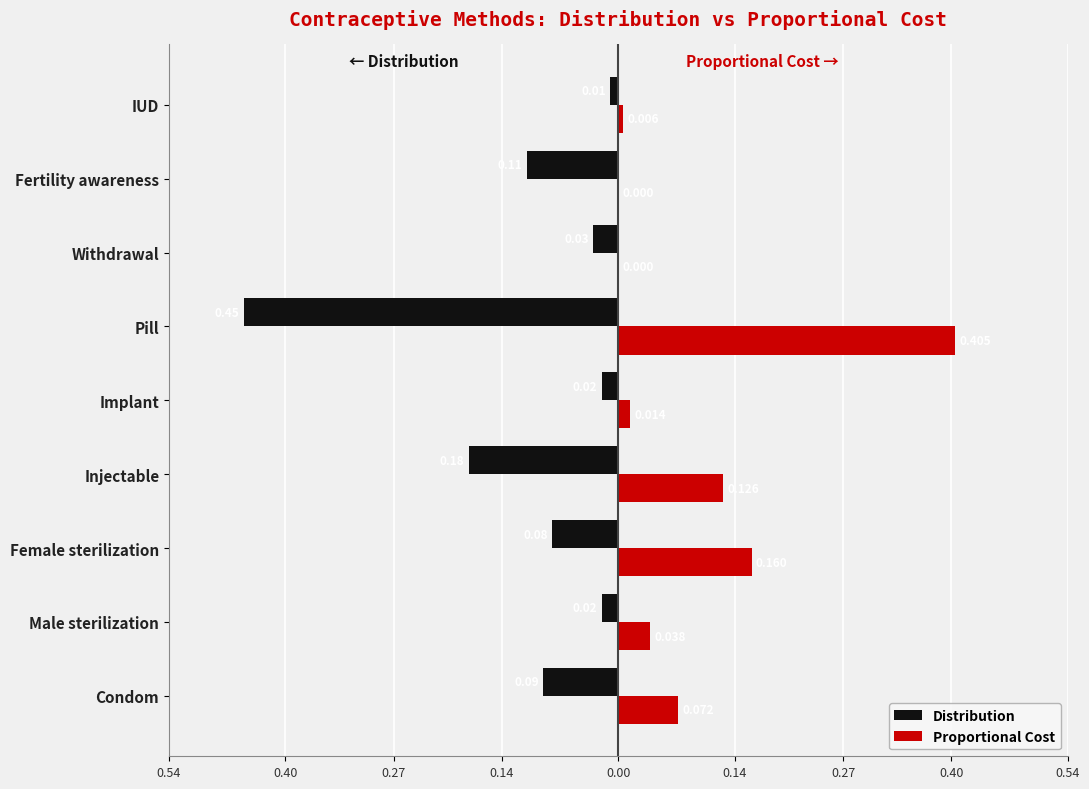

Reading right to left, extract all data points from this chart.

Distribution: -0.0	-0.1	-0.0	-0.5	-0.0	-0.2	-0.1	-0.0	-0.1
Proportional Cost: 0.0	0.0	0.0	0.4	0.0	0.1	0.2	0.0	0.1